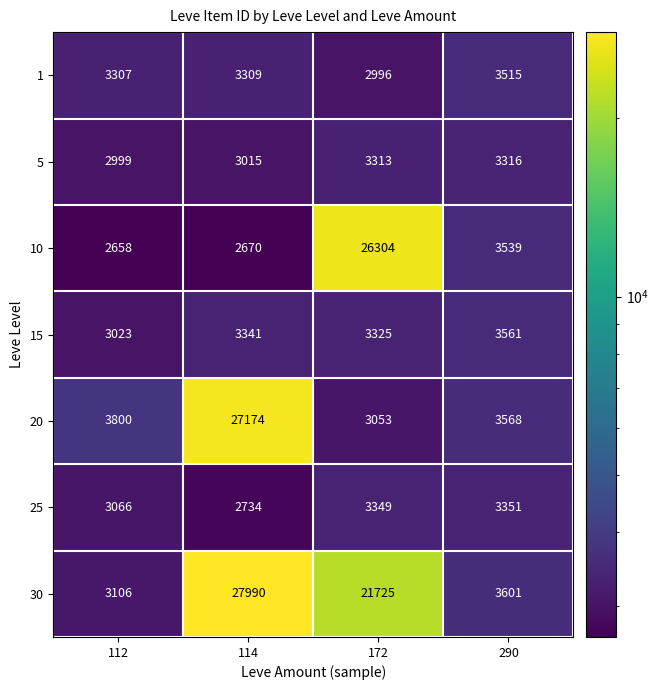

The 20 series shows 3800 at 112. True or false?

True